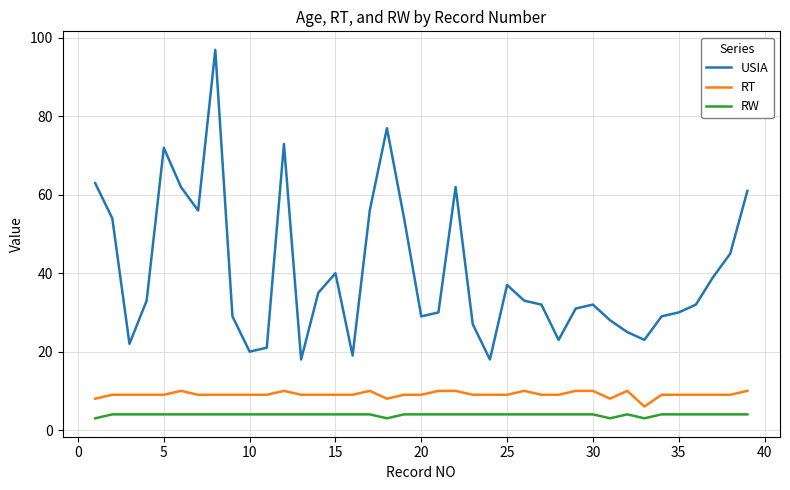

What is the lowest value of the RT series?

6